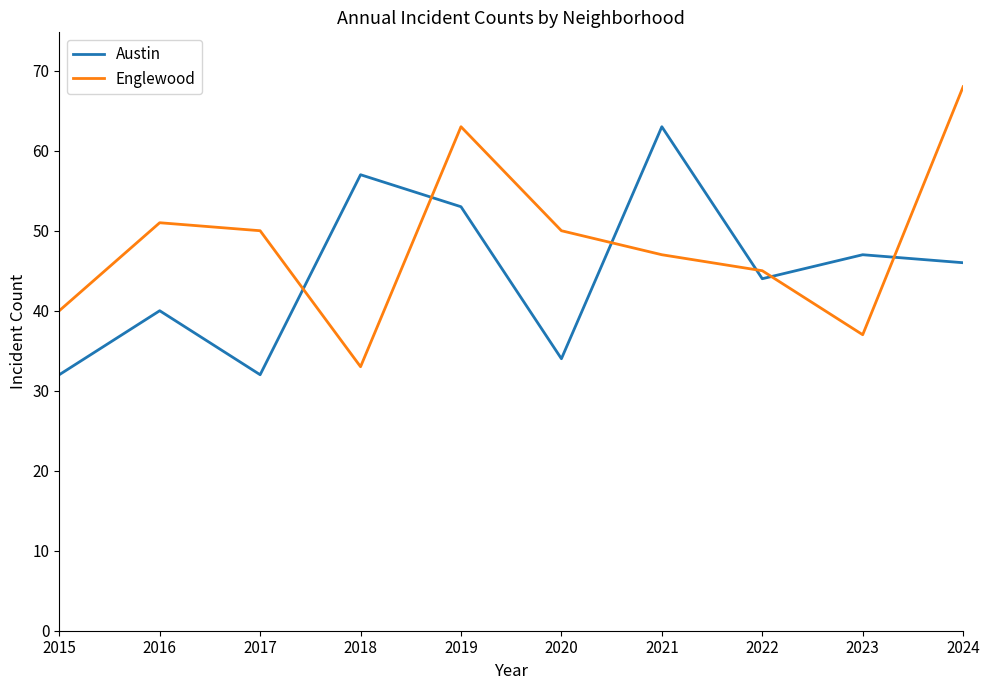

What are all the series names shown in the legend?

Austin, Englewood